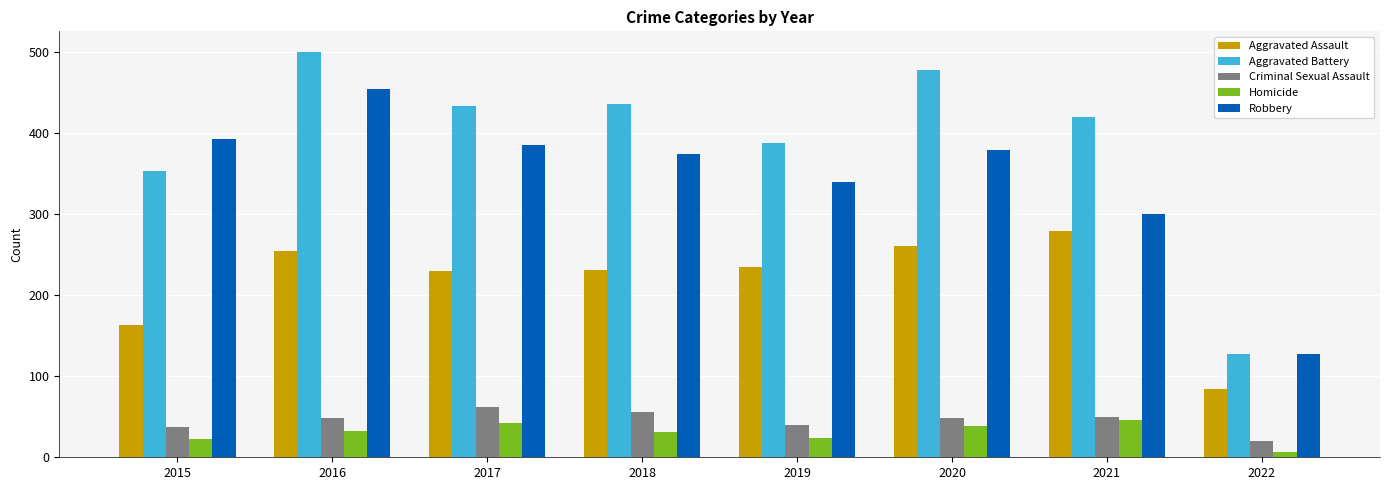

Is the value of Aggravated Assault at 2022 greater than the value of Homicide at 2021?

Yes